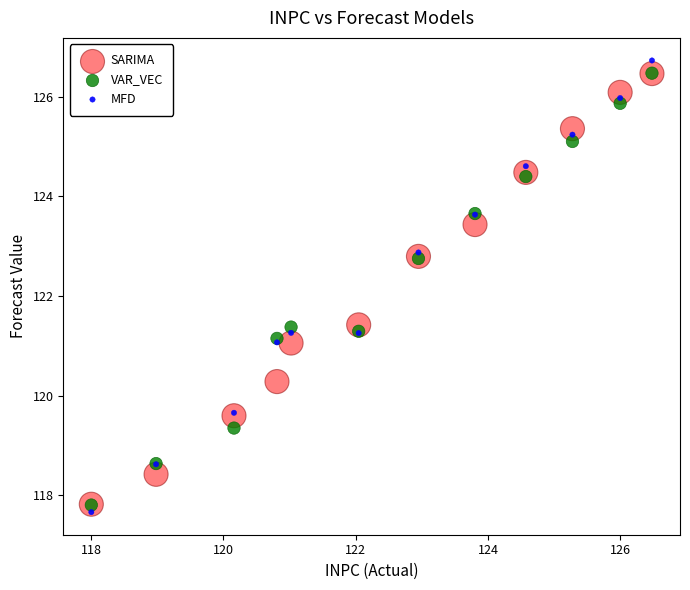

Which series reaches the minimum Y coordinate?

MFD